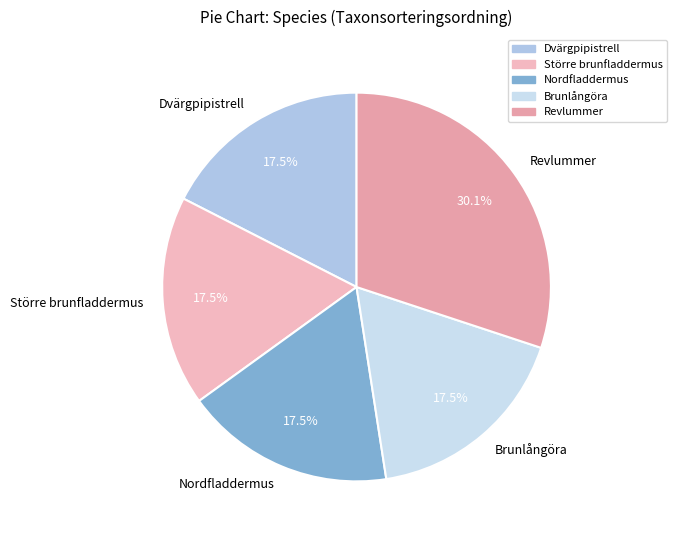

To the nearest percent, what percentage of the pie is Revlummer?

30%